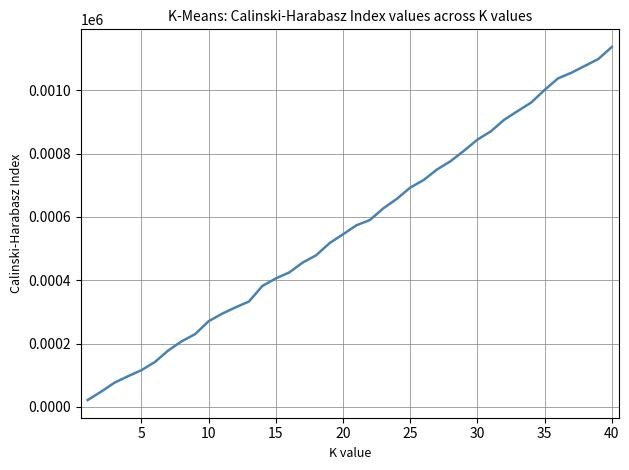

What is the sum of all values?

22649.6